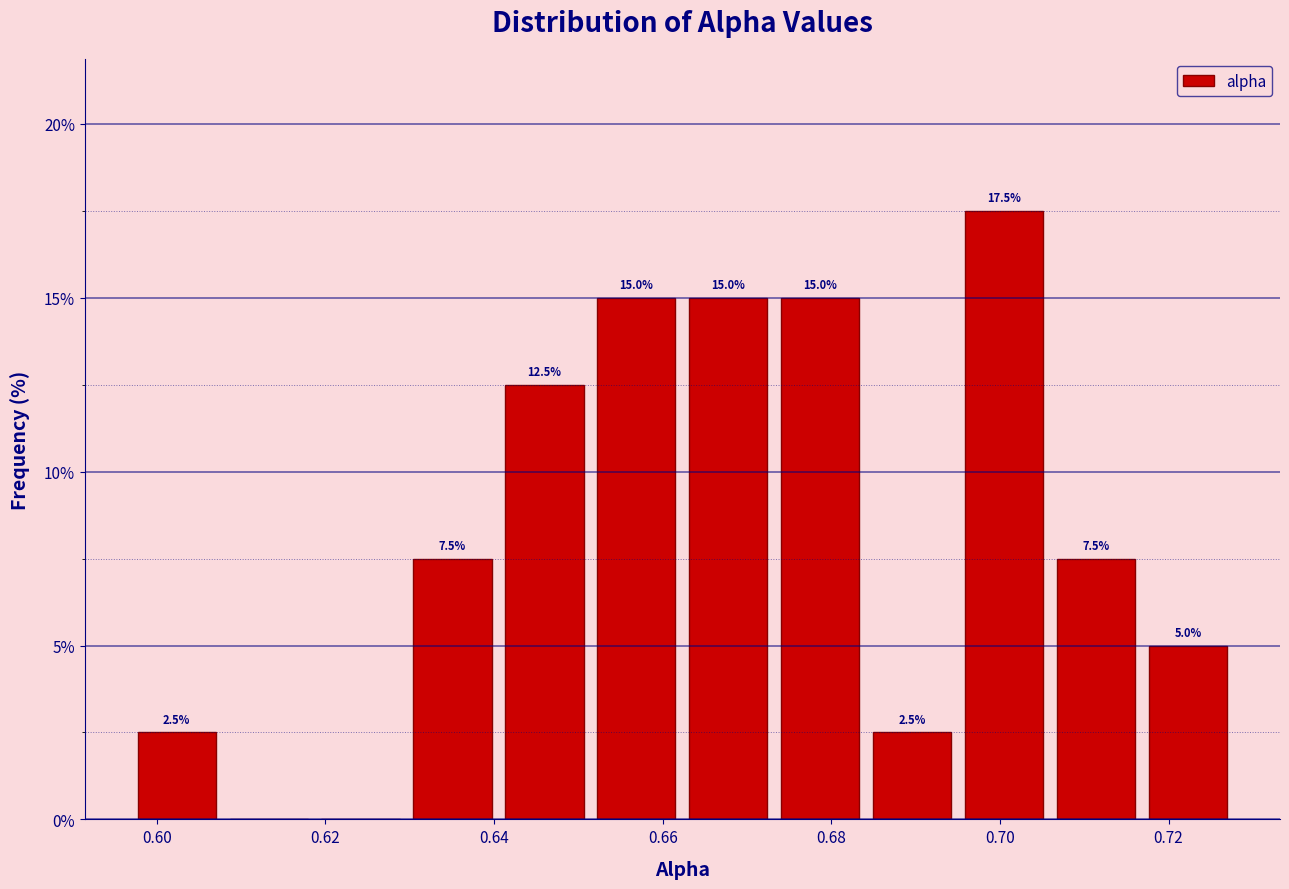

Over which range of the x-axis is the bar tallest?

0.696 to 0.706